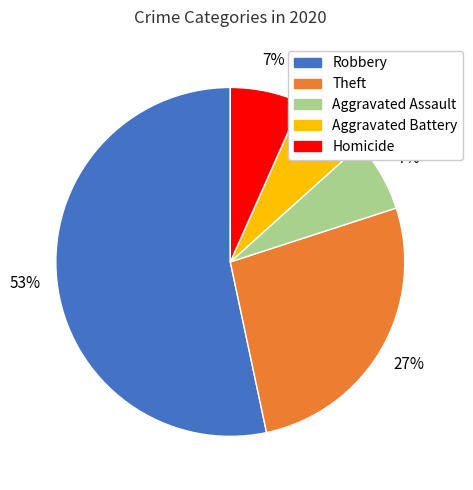

Approximately how many times larger is the value at Homicide compared to Aggravated Assault?

1.0